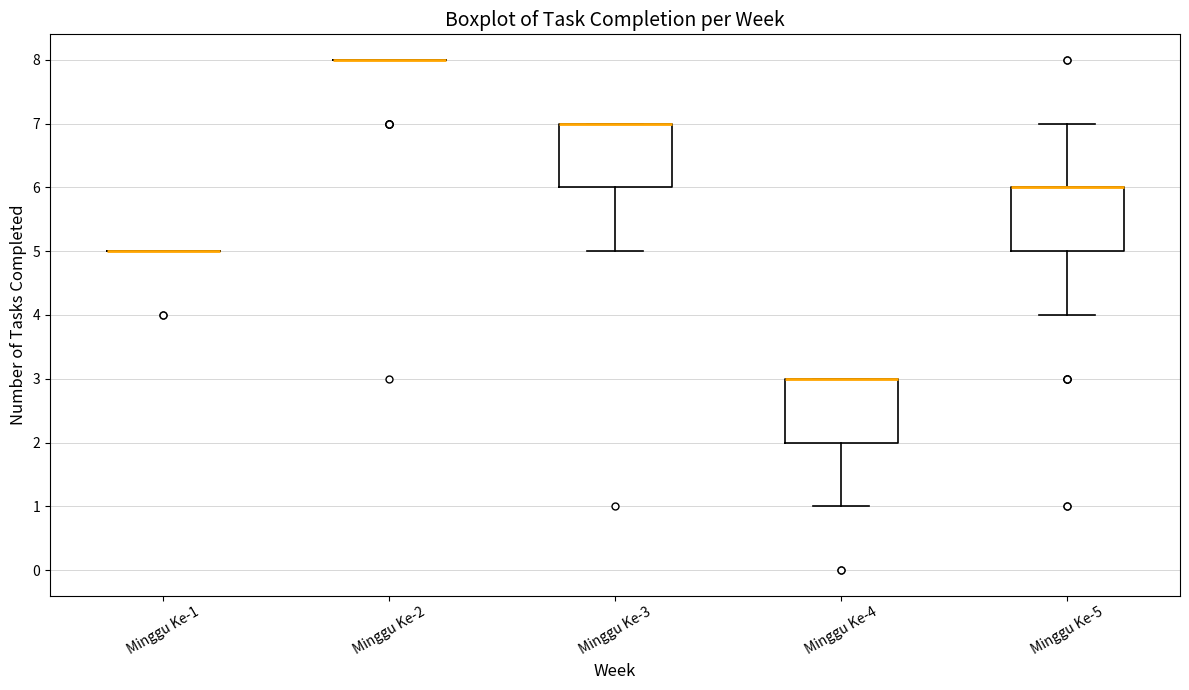

Reading left to right, transcribe this box plot: for each box, give where its median line is, the range the box spans, and where its two whiskers end, as read against the y-axis. The values are not printed on the chart, so give them approximately, as read against the axis.

Minggu Ke-1: box collapsed to a line at 5, whiskers 5 to 5
Minggu Ke-2: box collapsed to a line at 8, whiskers 8 to 8
Minggu Ke-3: median 7 (drawn on the box's upper edge), box 6 to 7, whiskers 5 to 7
Minggu Ke-4: median 3 (drawn on the box's upper edge), box 2 to 3, whiskers 1 to 3
Minggu Ke-5: median 6 (drawn on the box's upper edge), box 5 to 6, whiskers 4 to 7